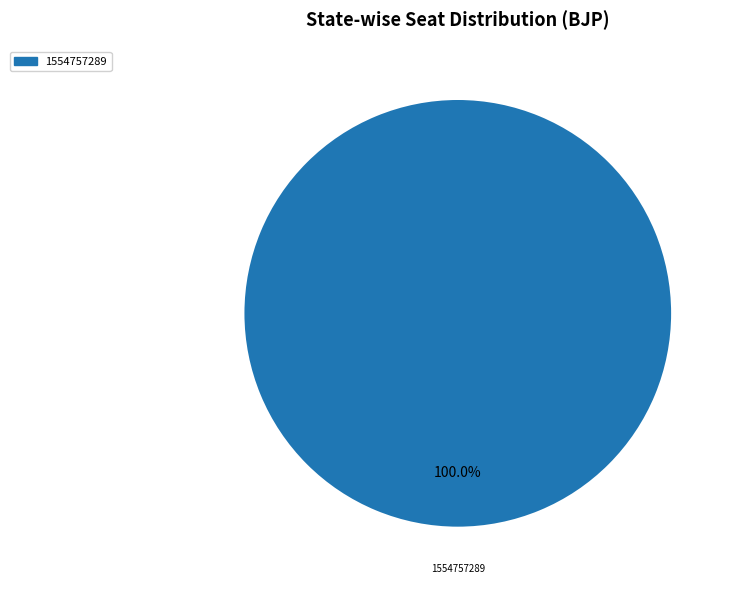

Is there any slice that represents more than half of the pie?

Yes